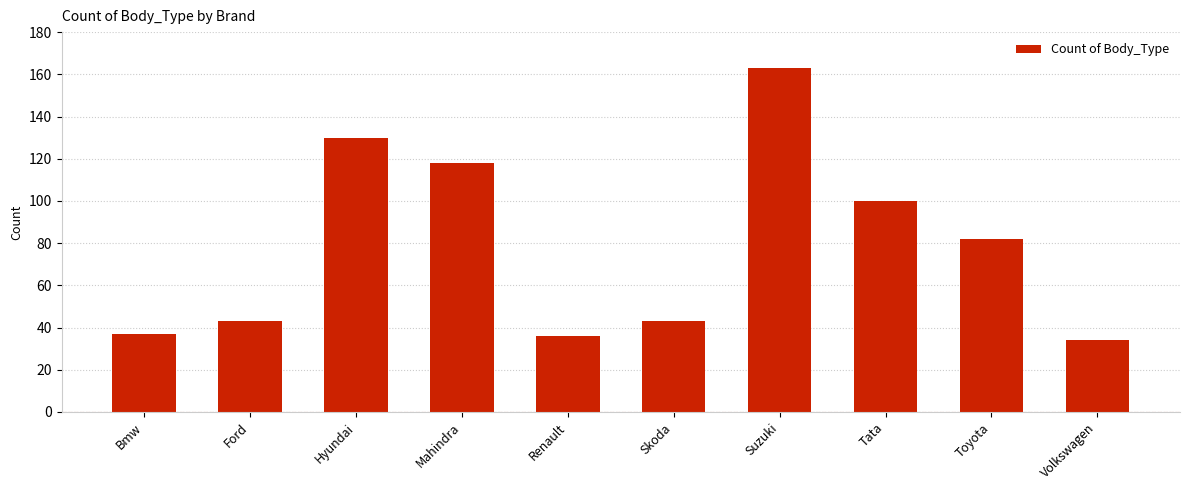

Is it true that the value at Ford is 43?

True